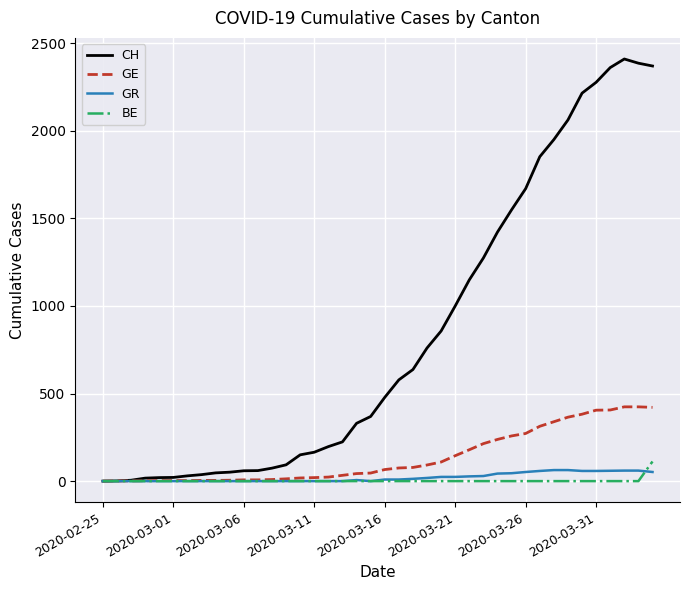

What is the maximum value shown in the chart?

2410